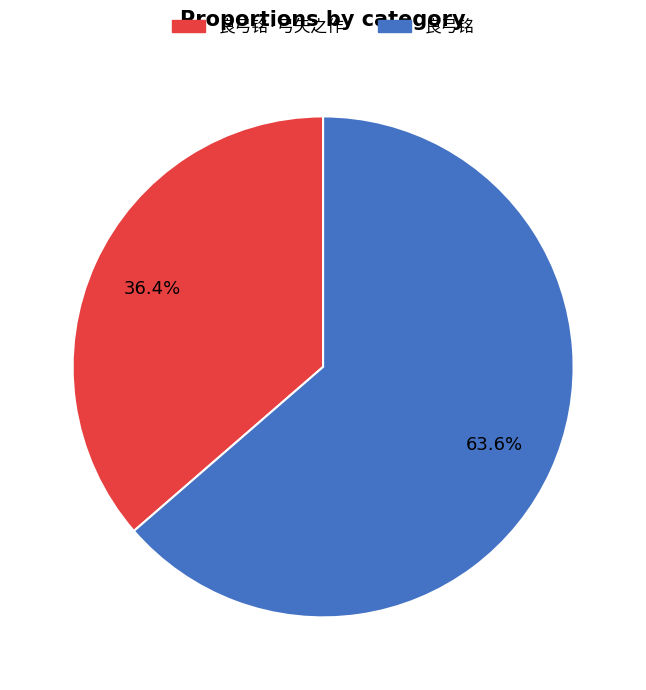

What is the smallest slice in the pie chart?

良弓铭·弓矢之作